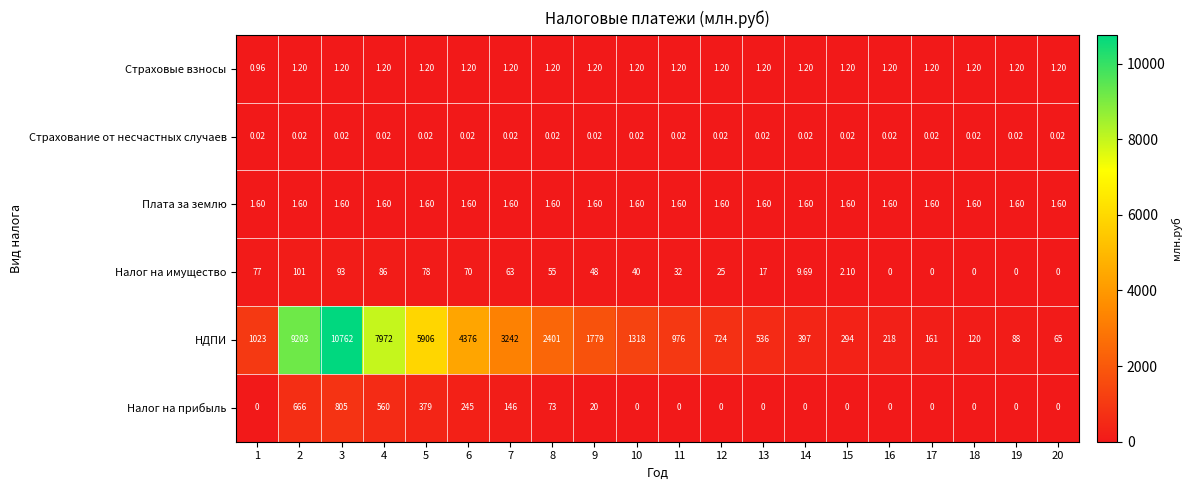

At 4, list the series in order from smallest to largest.

Страхование от несчастных случаев, Страховые взносы, Плата за землю, Налог на имущество, Налог на прибыль, НДПИ